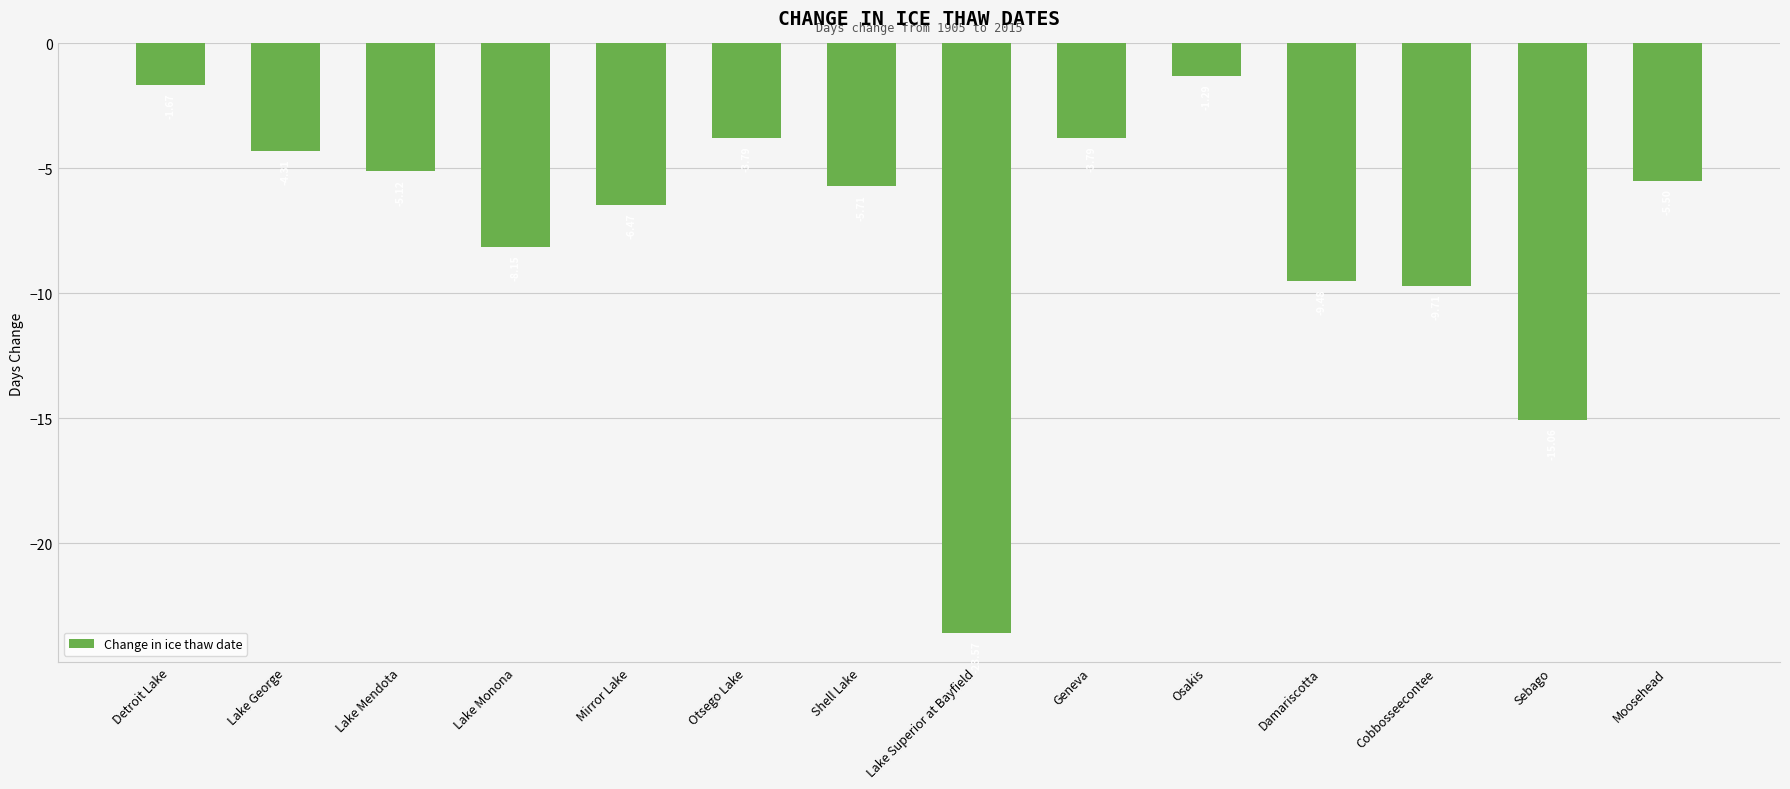

At which category does the chart reach its minimum across all series?

Lake Superior at Bayfield